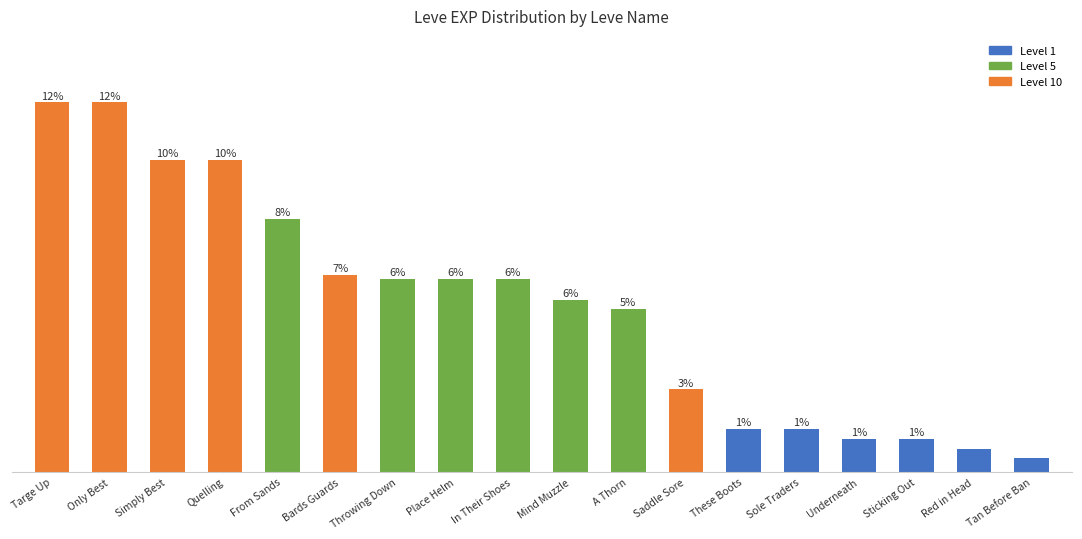

True or false: the data shows 9990 at Targe Up.

True